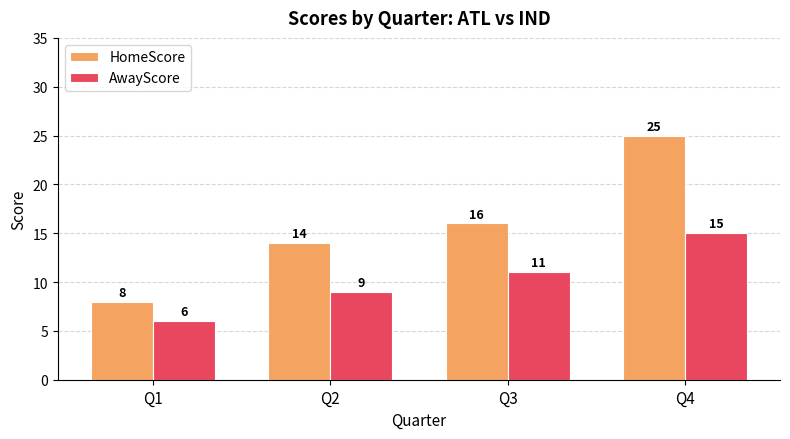

How many data points does each series have?

4